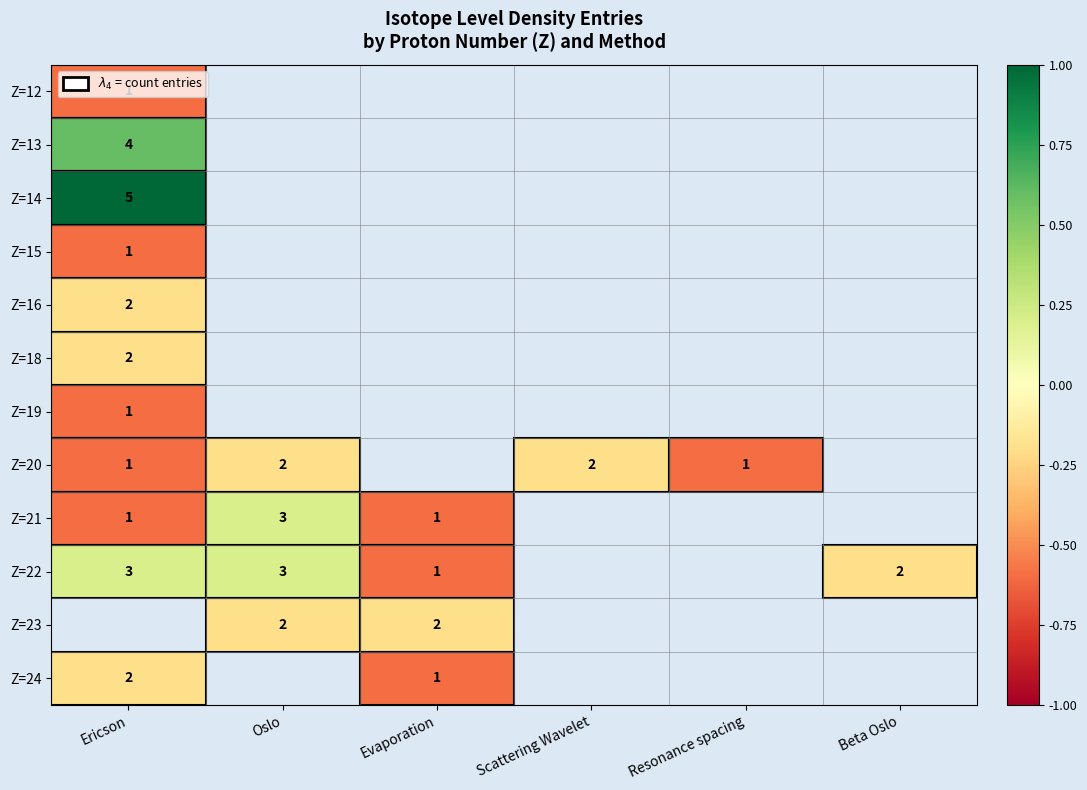

Count the number of data series in this chart.

12